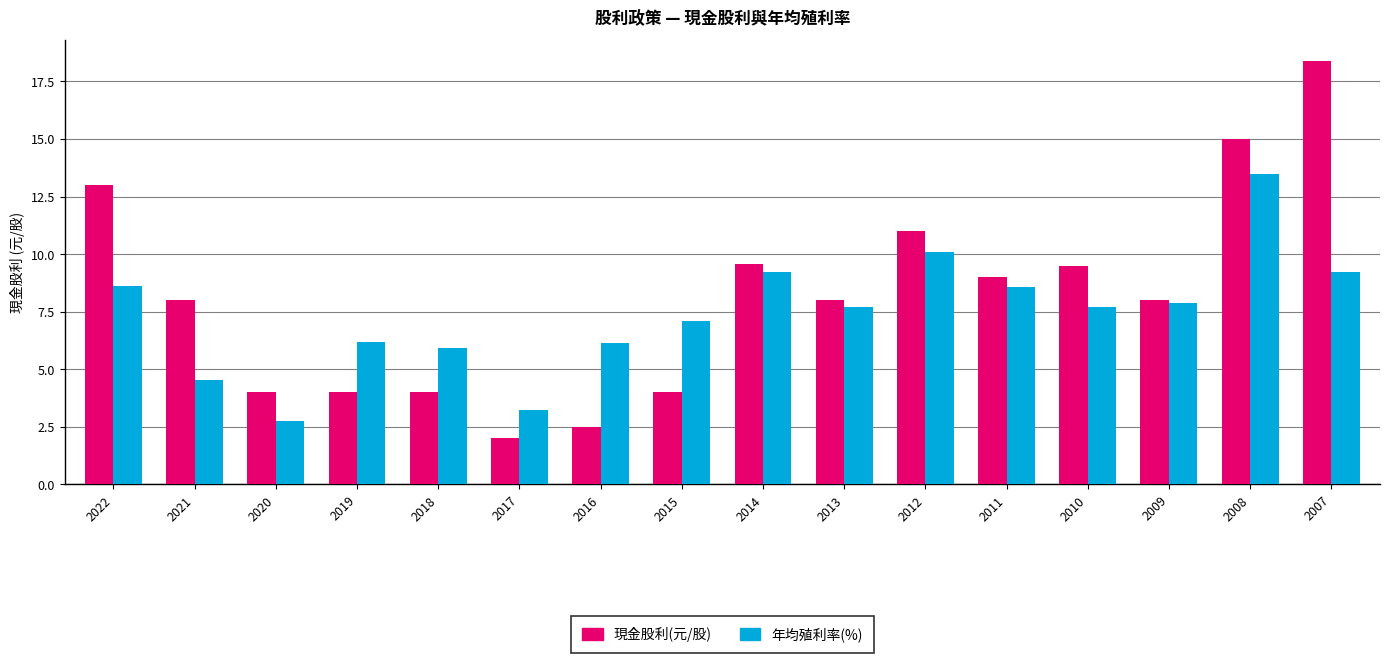

Rank the series at 2019 from highest to lowest value.

年均殖利率(%), 現金股利(元/股)